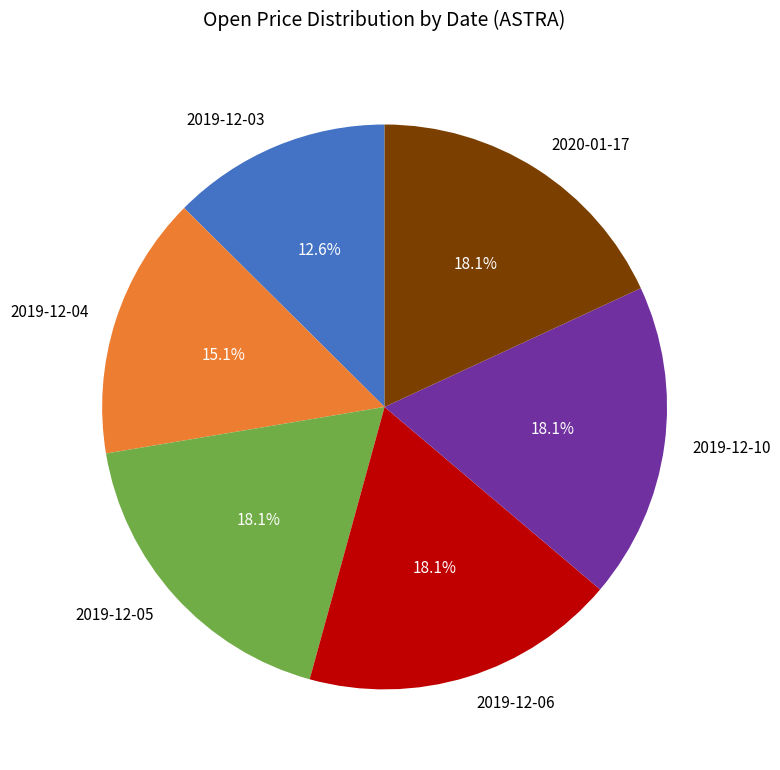

Do 2019-12-03 and 2019-12-10 together represent more than half of the pie?

No